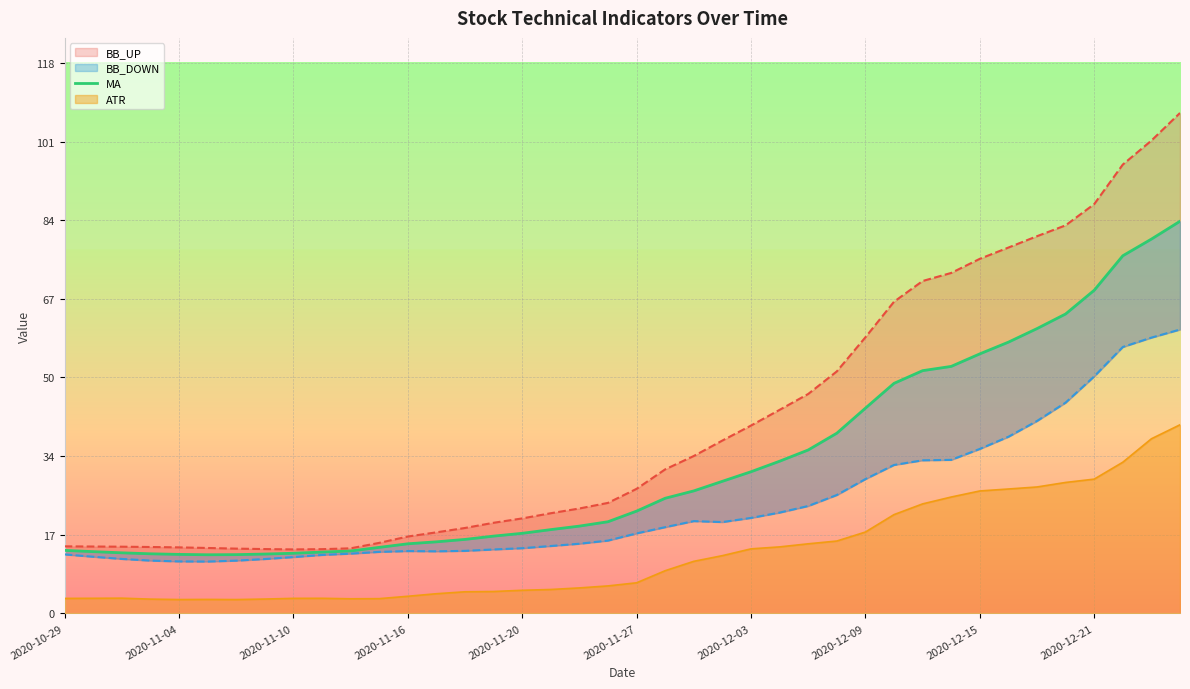

Which has a higher value, 39 or 17?

39